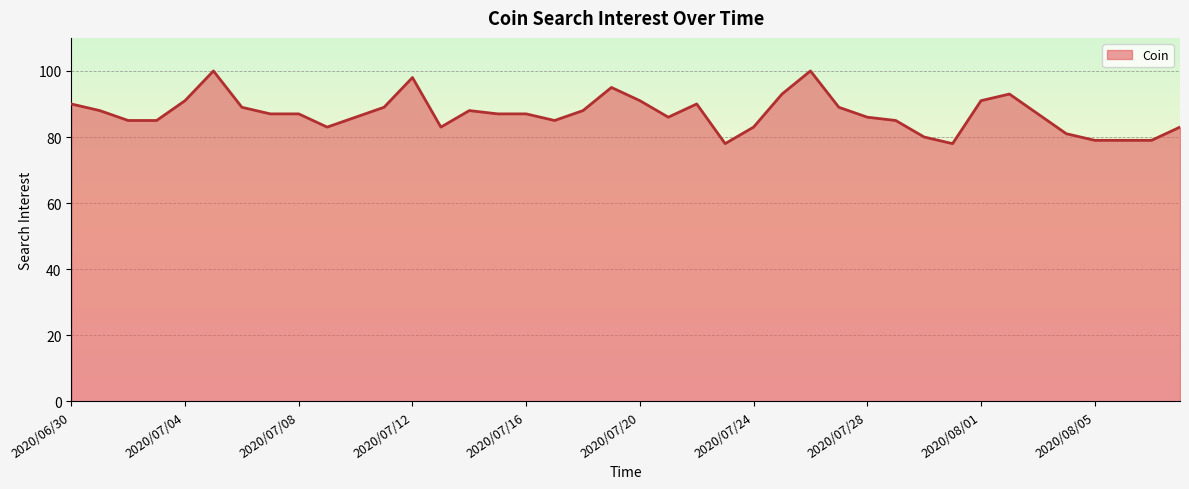

What is the maximum value shown in the chart?

100